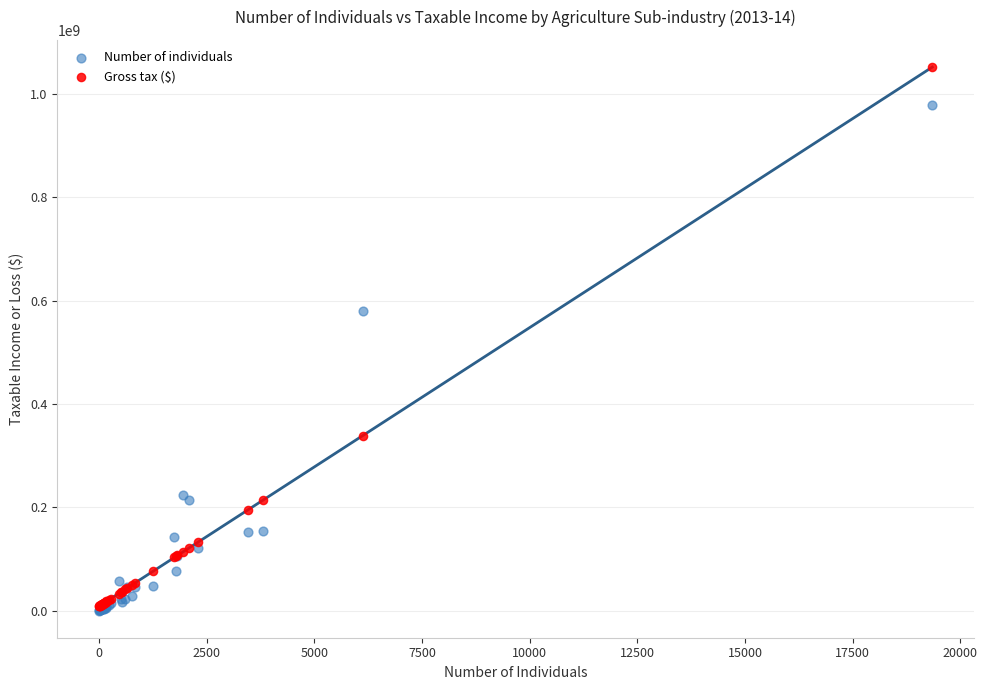

In the Number of individuals series, what Y value is closest to 489783490?

579824947.0